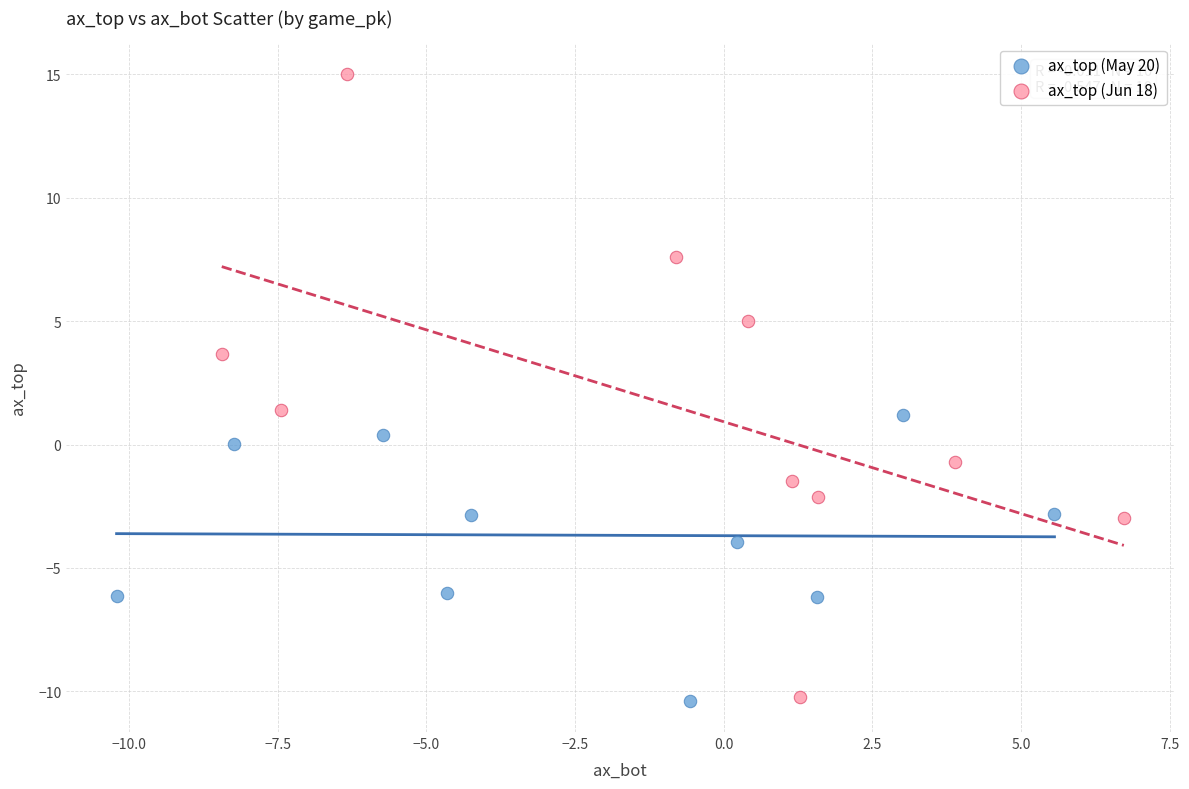

Which series reaches the maximum Y coordinate?

ax_top (Jun 18)